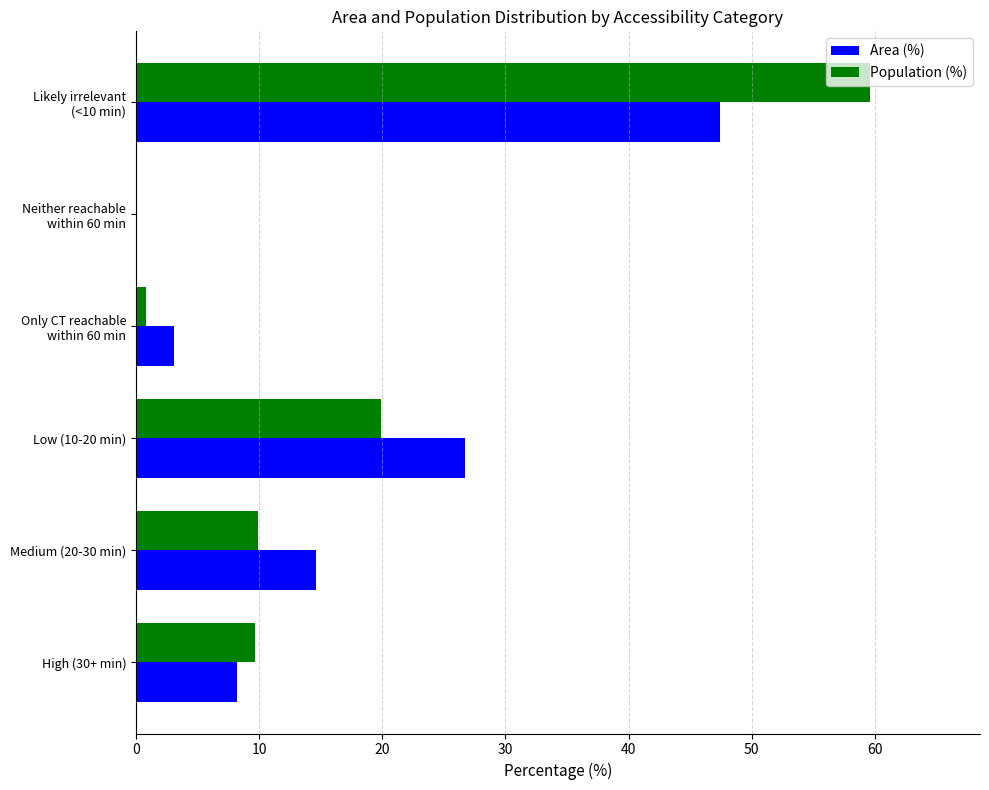

What is the maximum value for Population (%)?

59.6